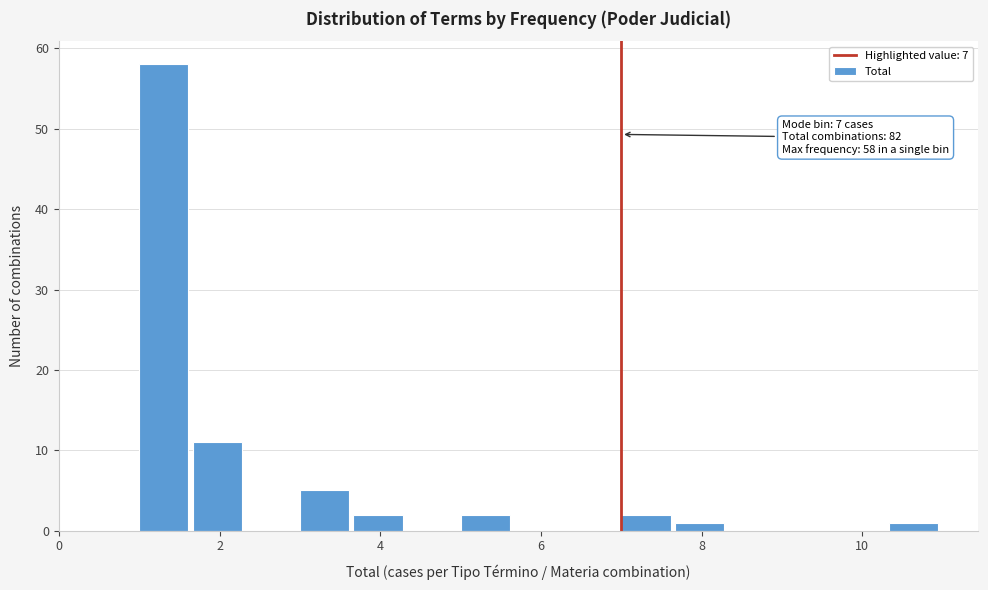

Around what value on the x-axis is the tallest bar? Give the approximate position of its centre, as read against the axis.

1.4